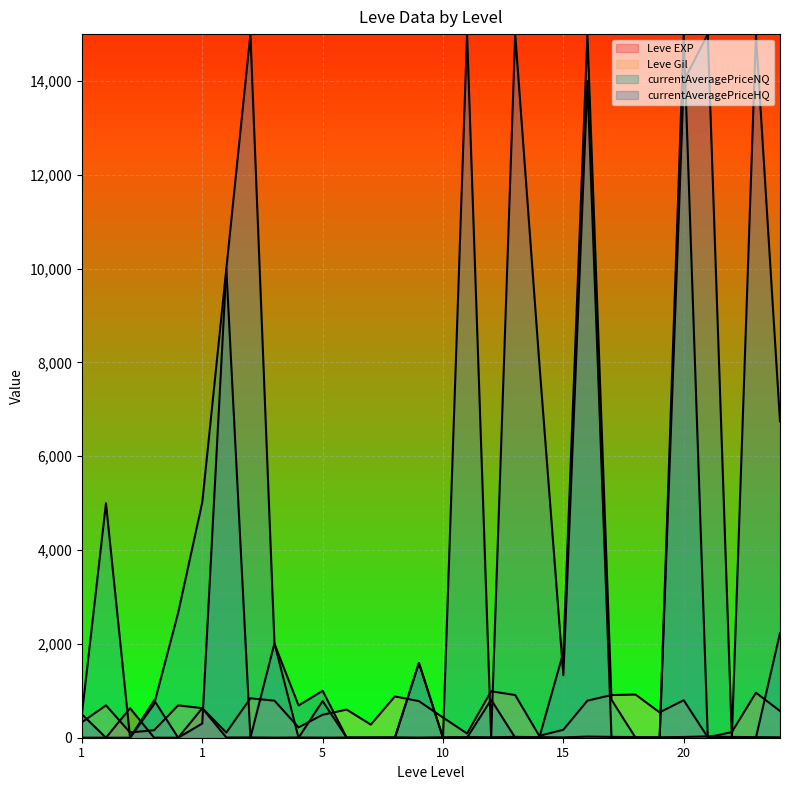

What is the value of the Leve Gil point at the 5th from the left?

330